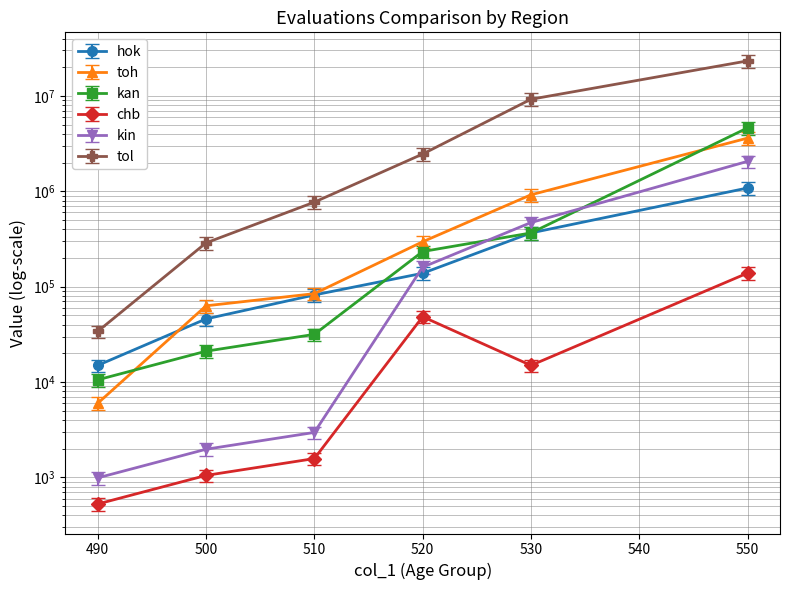

True or false: tol and chb cross at least once.

False